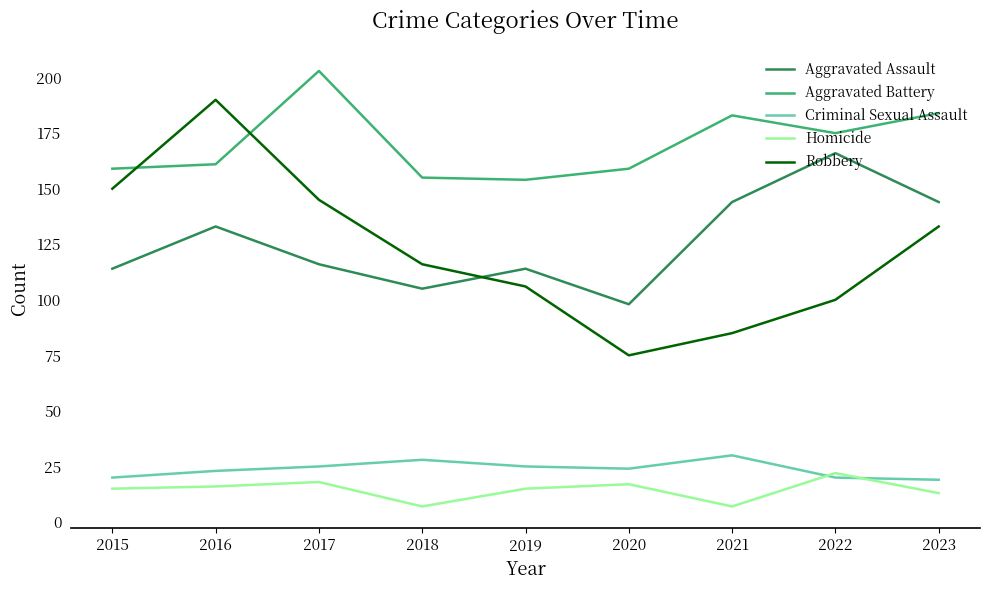

True or false: Criminal Sexual Assault and Robbery cross at least once.

False